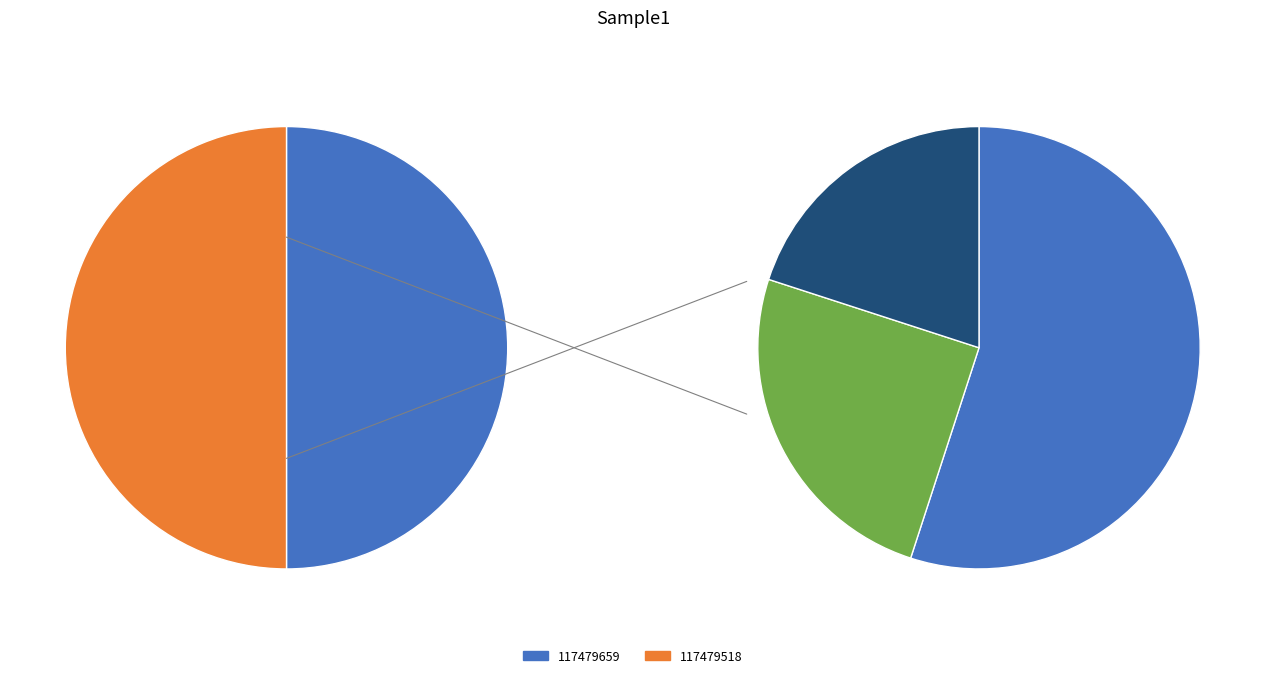

Which slice represents more than half of the pie?

117479518